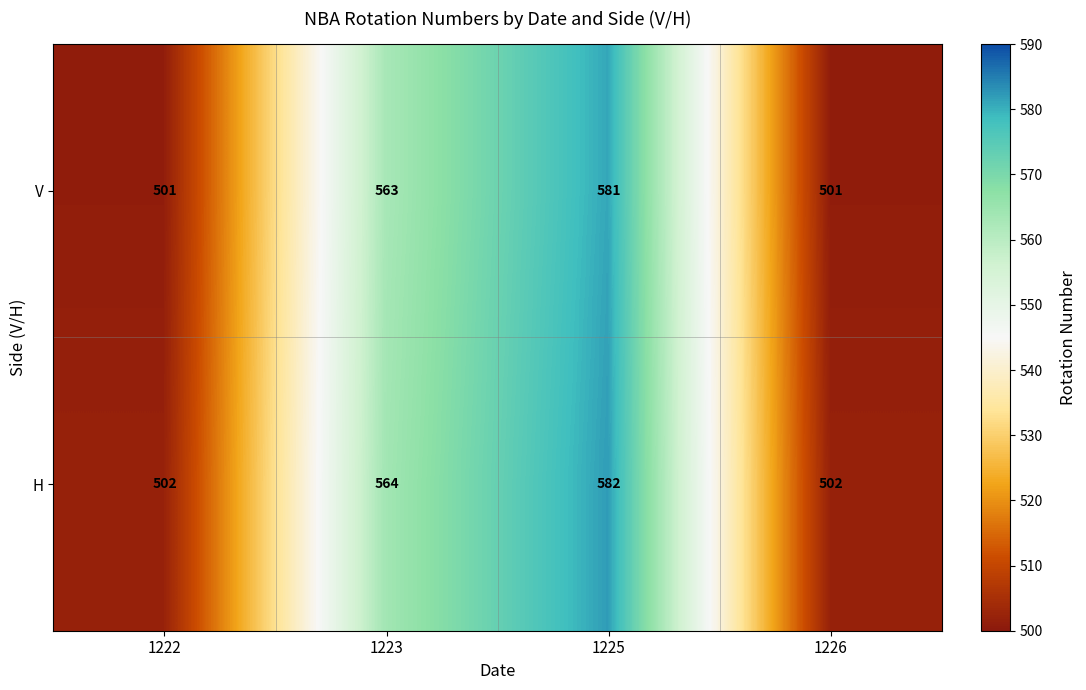

Which series has the largest total across all categories?

H